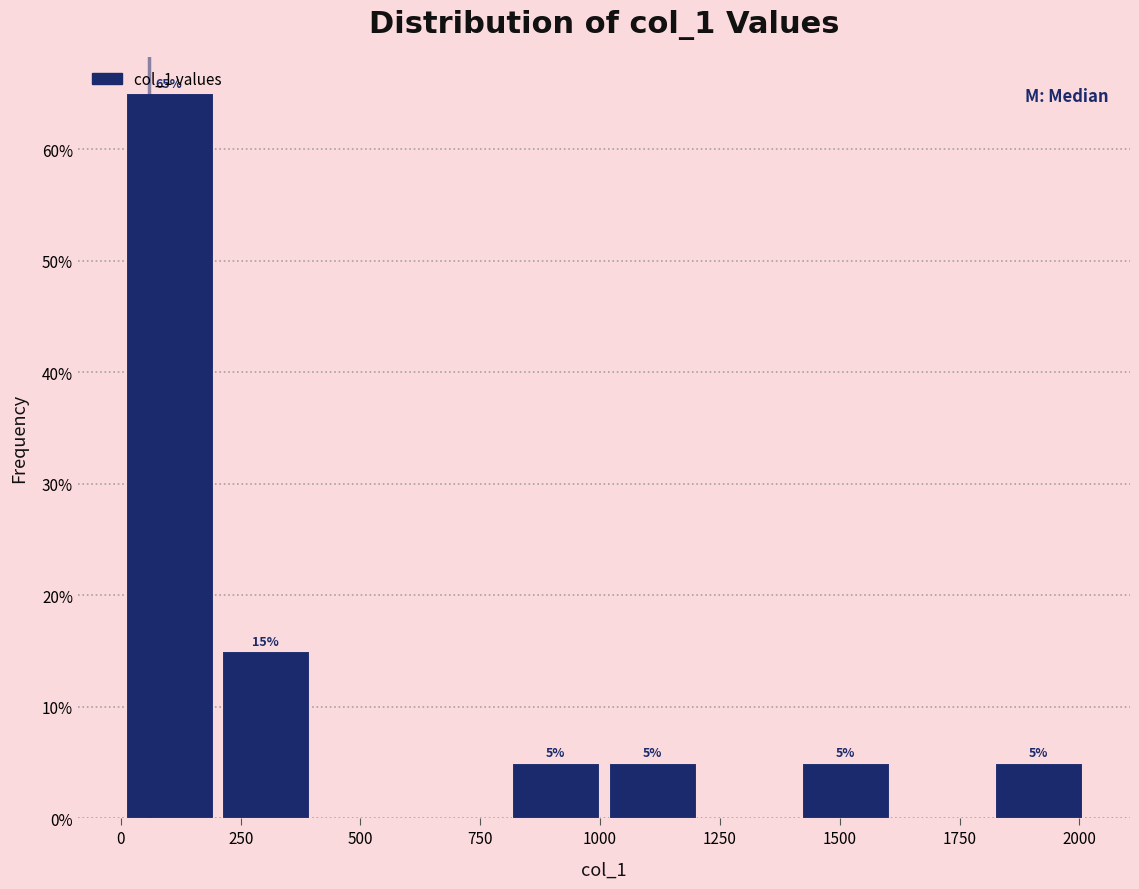

Over which range of the x-axis is the bar tallest?

0 to 200